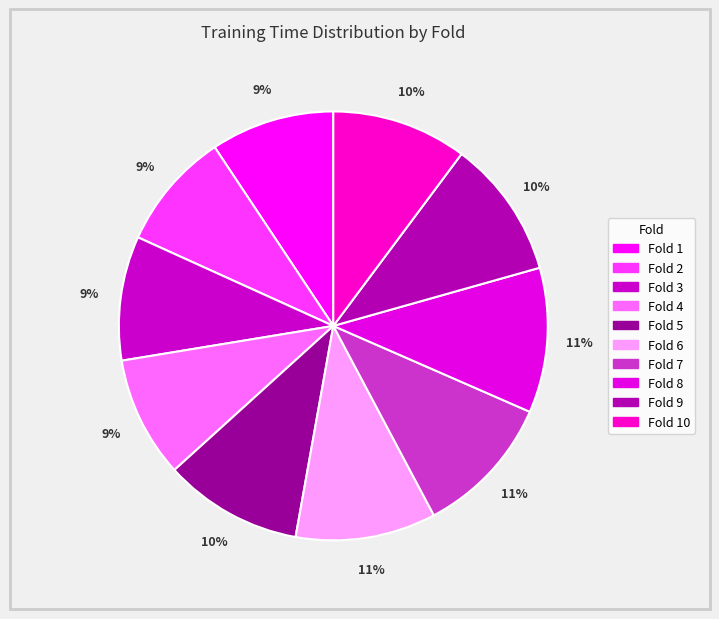

To the nearest percent, what is the average slice percentage?

10%